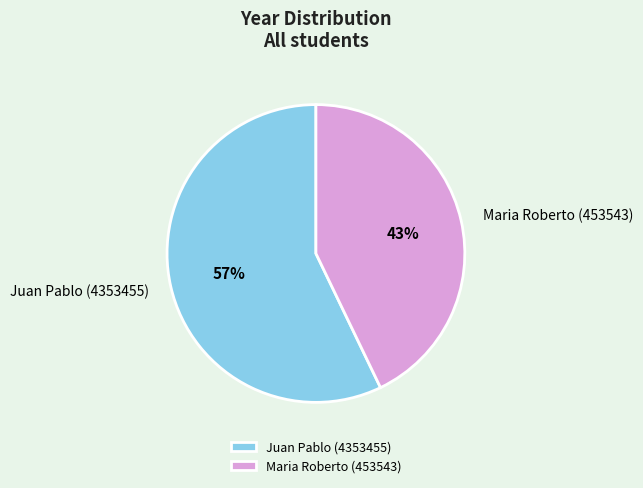

Which slice is the largest?

Juan Pablo (4353455)